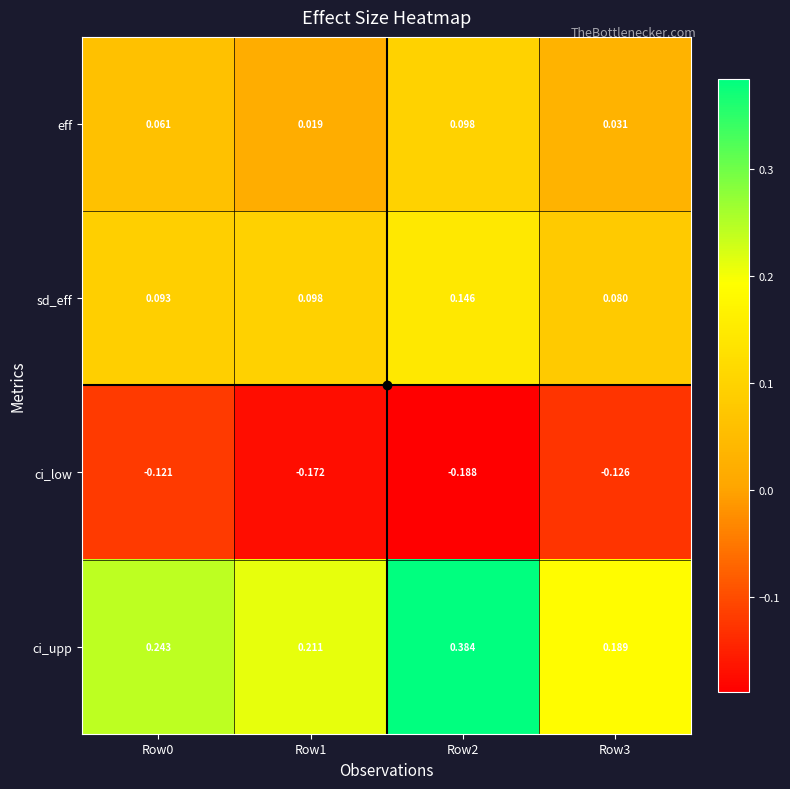

Is the value of sd_eff at Row0 greater than the value of eff at Row1?

Yes